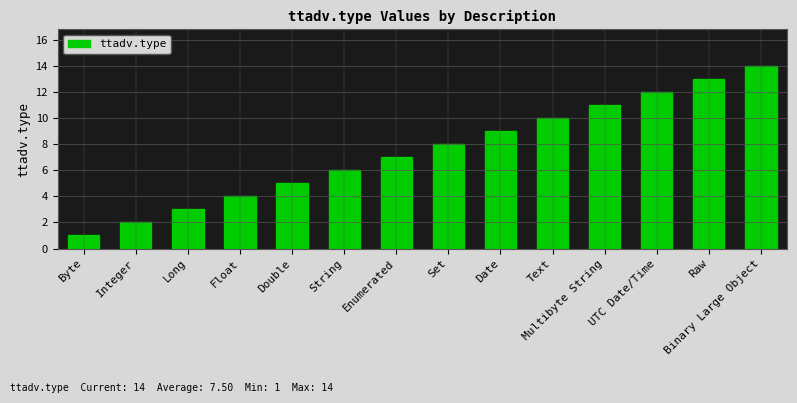

List the labels in order of value, largest first.

Binary Large Object, Raw, UTC Date/Time, Multibyte String, Text, Date, Set, Enumerated, String, Double, Float, Long, Integer, Byte